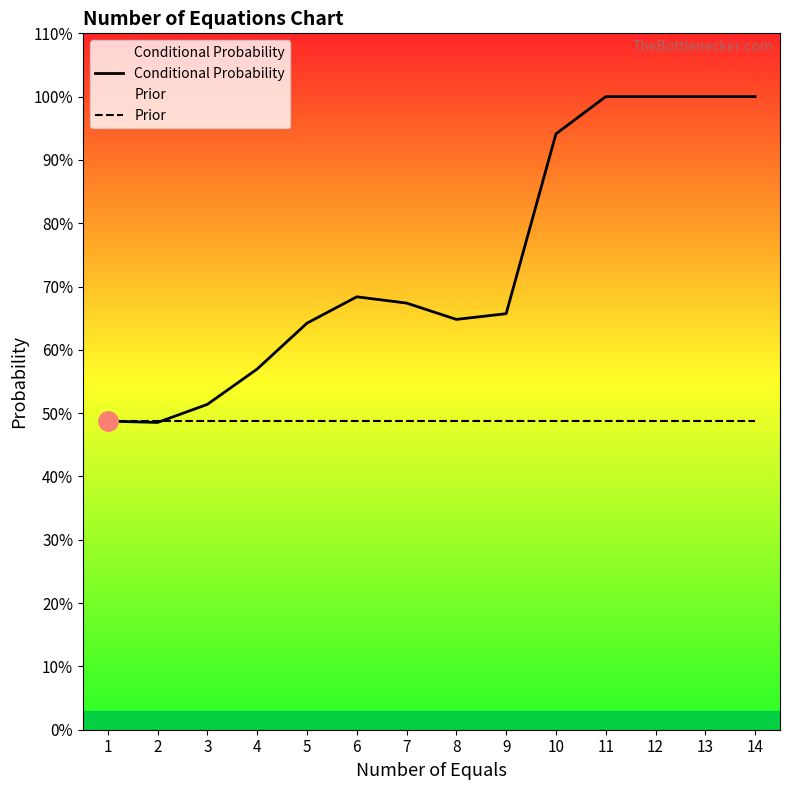

Which label corresponds to the smallest value in the chart?

2